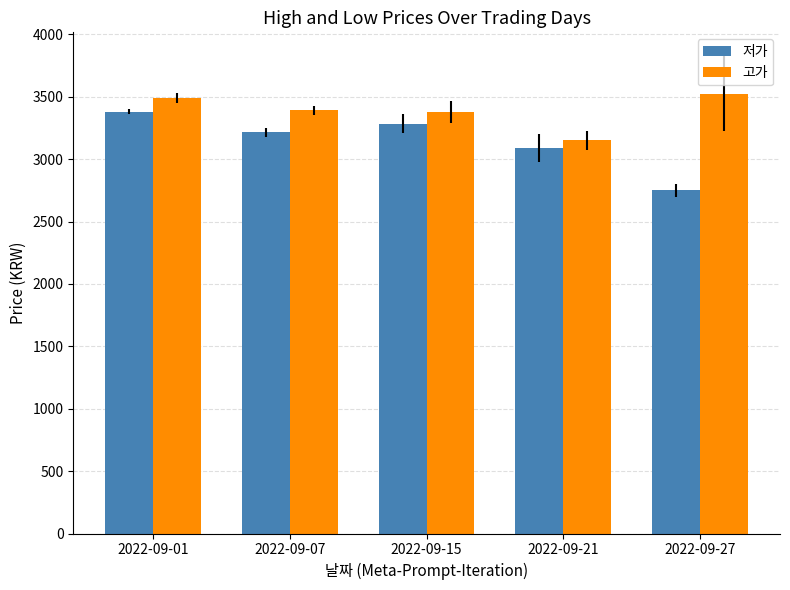

How many bars are there in each group?

2